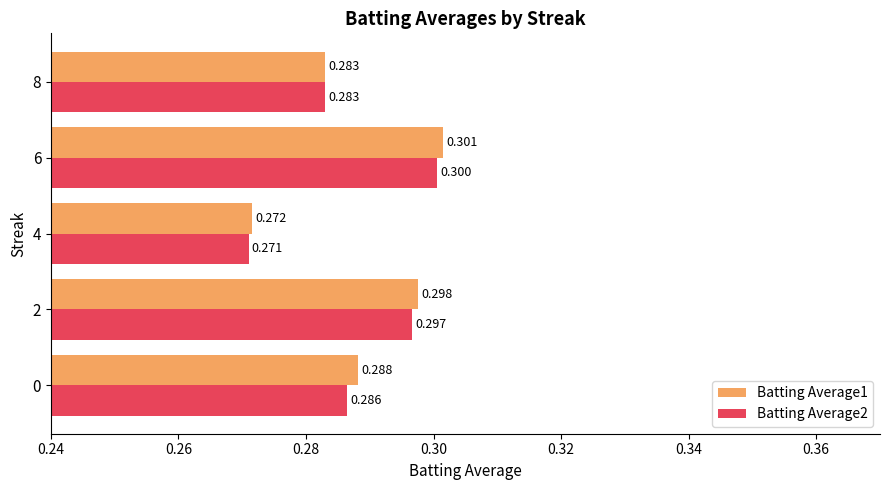

What is the average value of the Batting Average1 series?

0.3